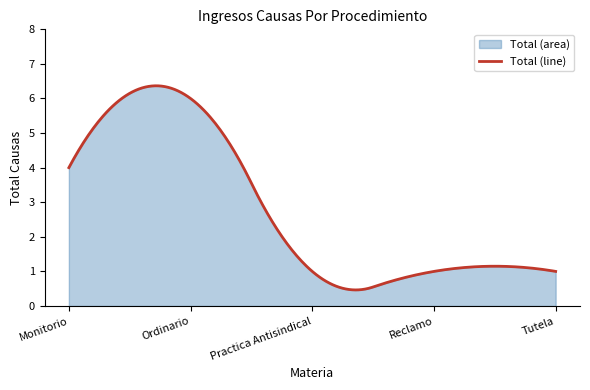

What is the sum of the values at Tutela and Ordinario?

7